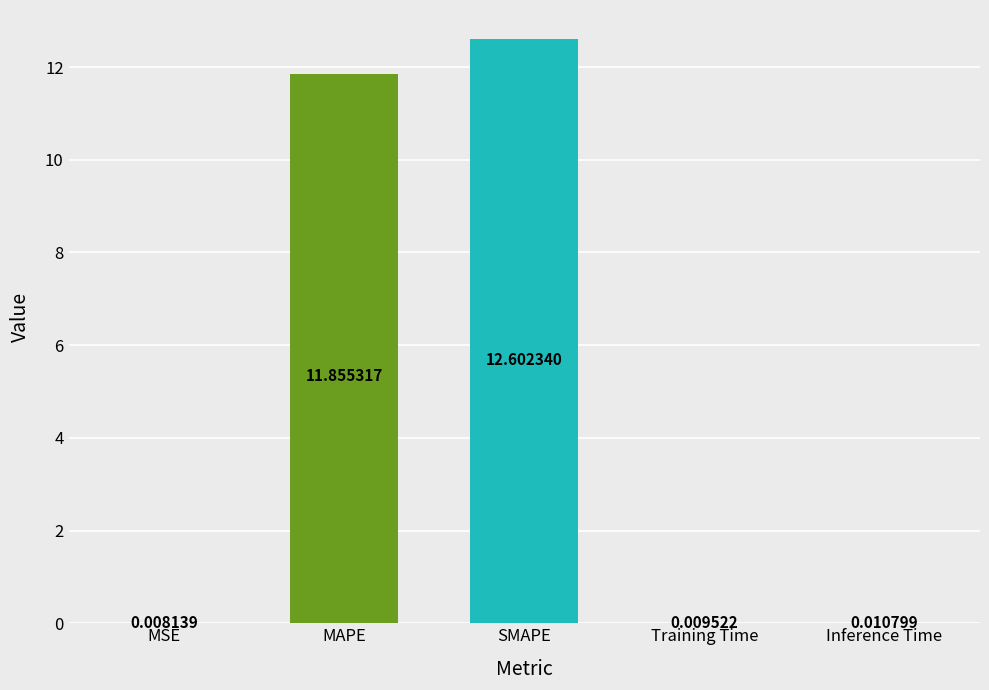

Where is the data nearest to the value 6?

MAPE